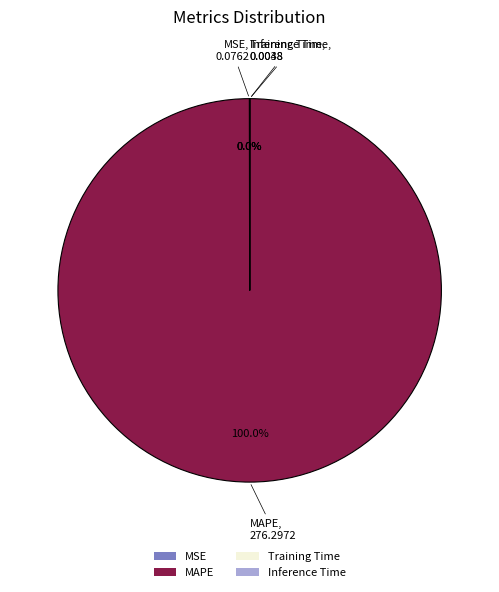

Which category has the biggest portion of the pie?

MAPE